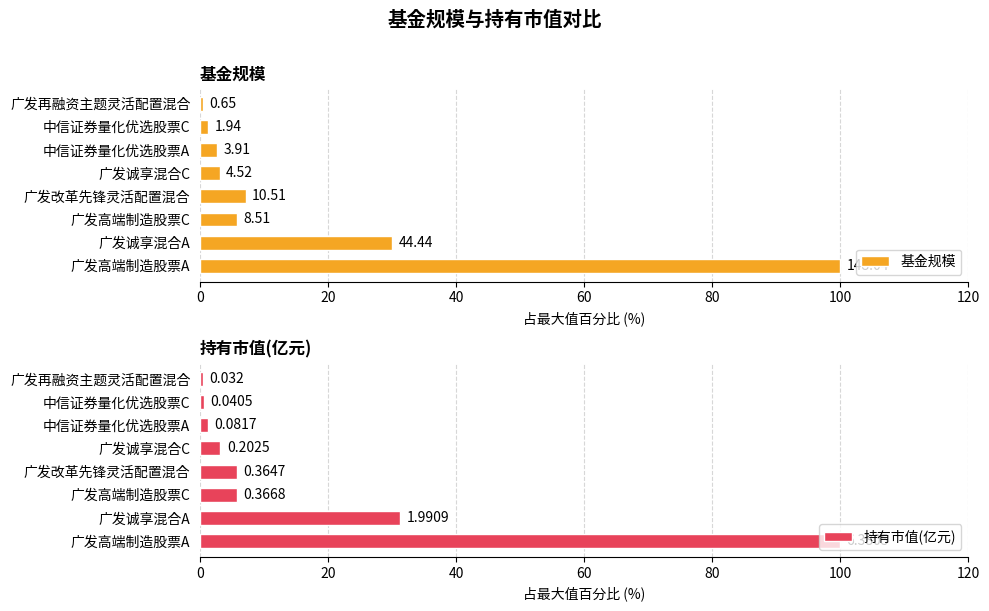

Between 广发改革先锋灵活配置混合 and 广发再融资主题灵活配置混合, which is larger?

广发改革先锋灵活配置混合